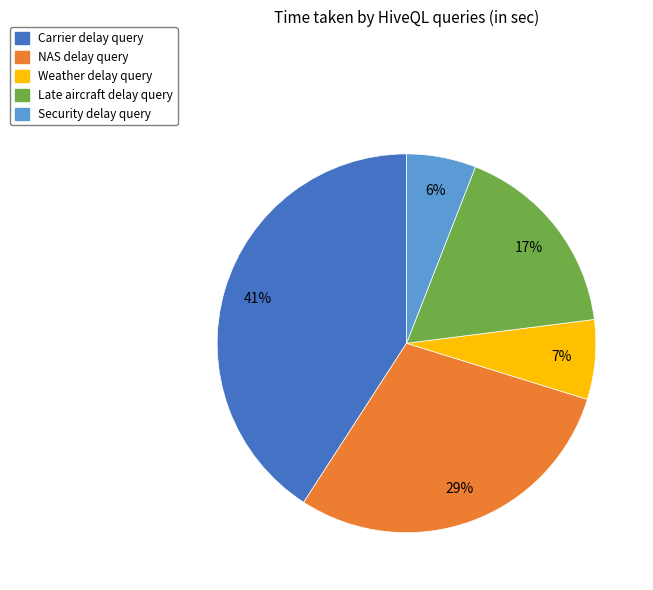

What percentage is the NAS delay query slice, to the nearest percent?

29%